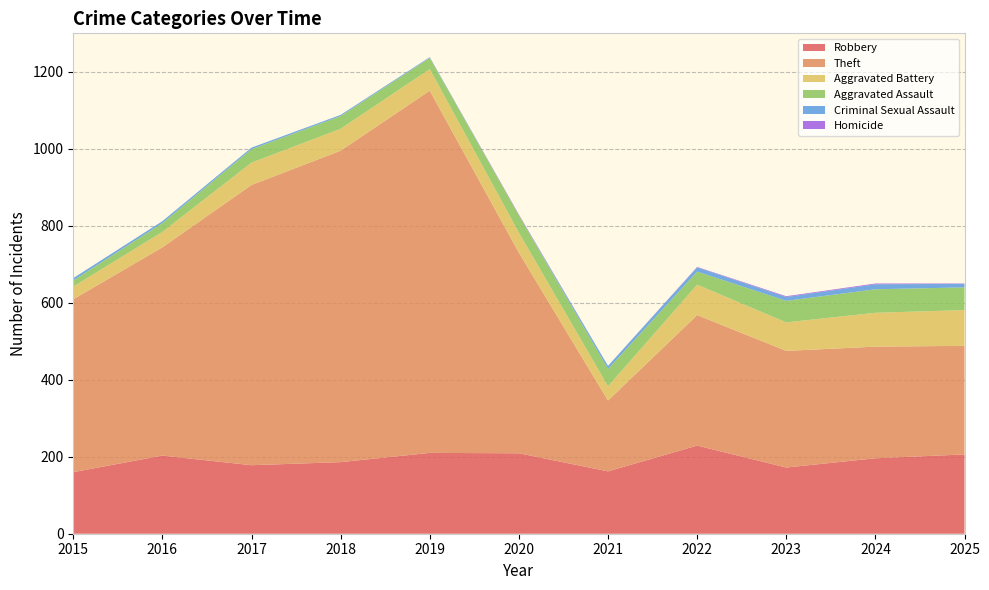

Reading right to left, what are all the values shown in this chart?

Robbery: 2025=206	2024=196	2023=172	2022=229	2021=162	2020=209	2019=210	2018=186	2017=178	2016=203	2015=160
Theft: 2025=282	2024=290	2023=303	2022=339	2021=184	2020=521	2019=941	2018=809	2017=728	2016=541	2015=449
Aggravated Battery: 2025=93	2024=88	2023=74	2022=79	2021=37	2020=52	2019=56	2018=57	2017=58	2016=40	2015=33
Aggravated Assault: 2025=59	2024=61	2023=56	2022=34	2021=45	2020=45	2019=29	2018=33	2017=35	2016=23	2015=16
Criminal Sexual Assault: 2025=9	2024=13	2023=10	2022=11	2021=8	2020=0	2019=2	2018=3	2017=4	2016=5	2015=6
Homicide: 2025=1	2024=2	2023=2	2022=1	2021=0	2020=2	2019=0	2018=0	2017=0	2016=0	2015=0